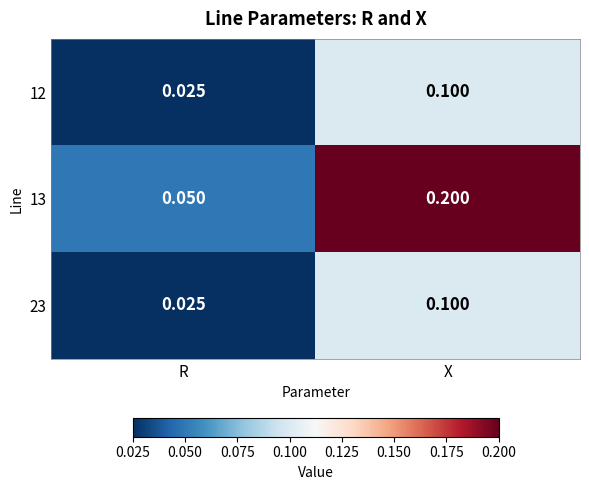

Which category has the lowest value in the 13 series?

R